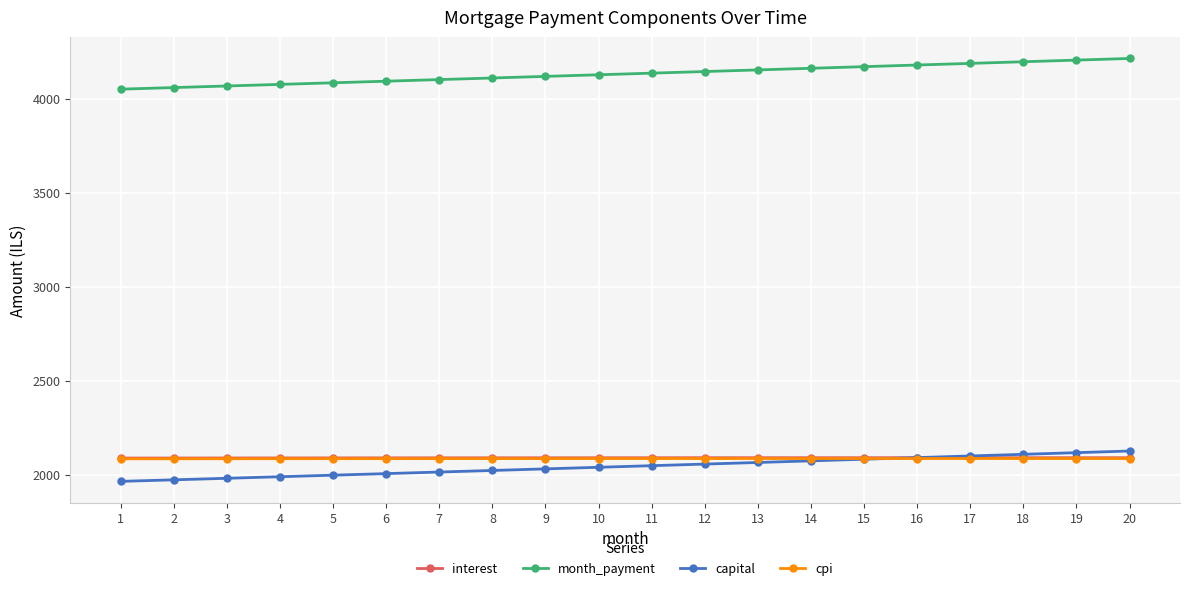

What is the value of the cpi point at the 2nd from the left?

2083.8